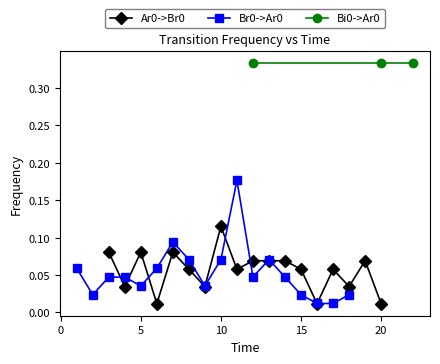

How many Ar0->Br0 values are between 0 and 1?

18